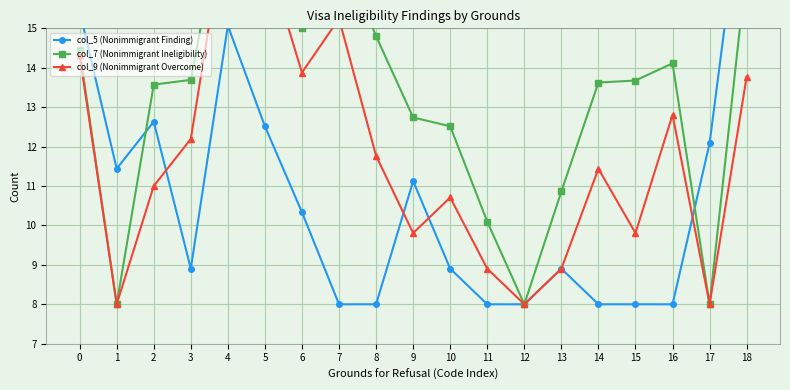

What is the highest value of the col_9 (Nonimmigrant Overcome) series?

18.0